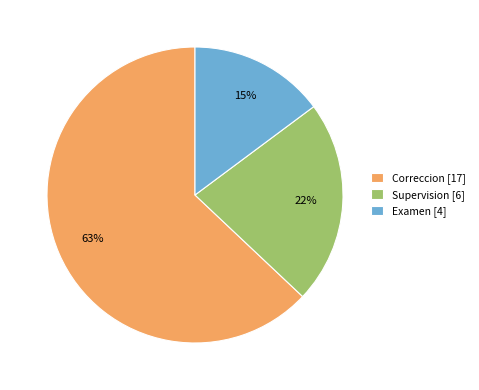

Is there any slice that represents more than half of the pie?

Yes